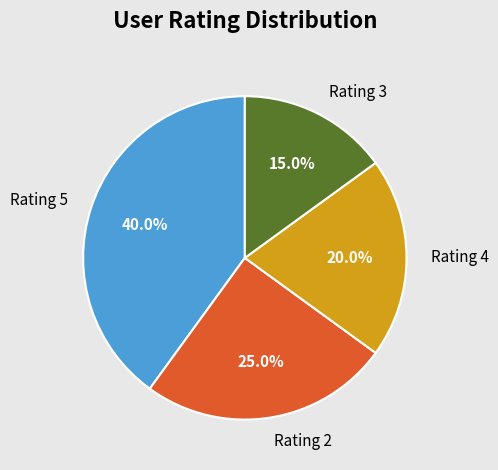

What percentage is NOT represented by Rating 5?

60.0%